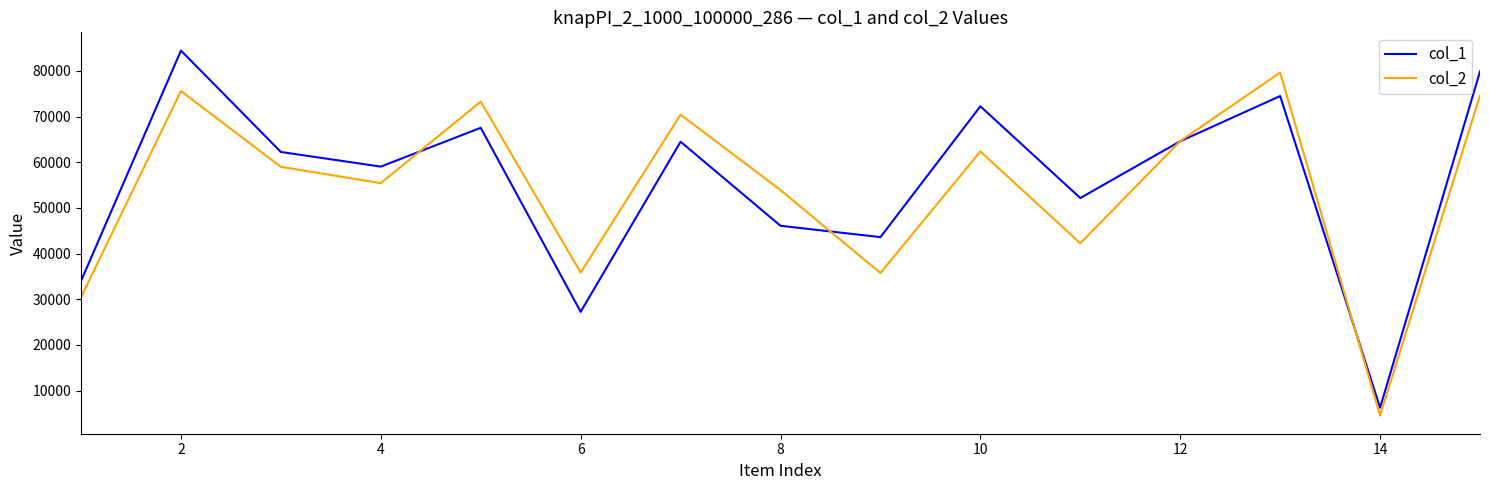

What is the maximum value for col_2?

79654